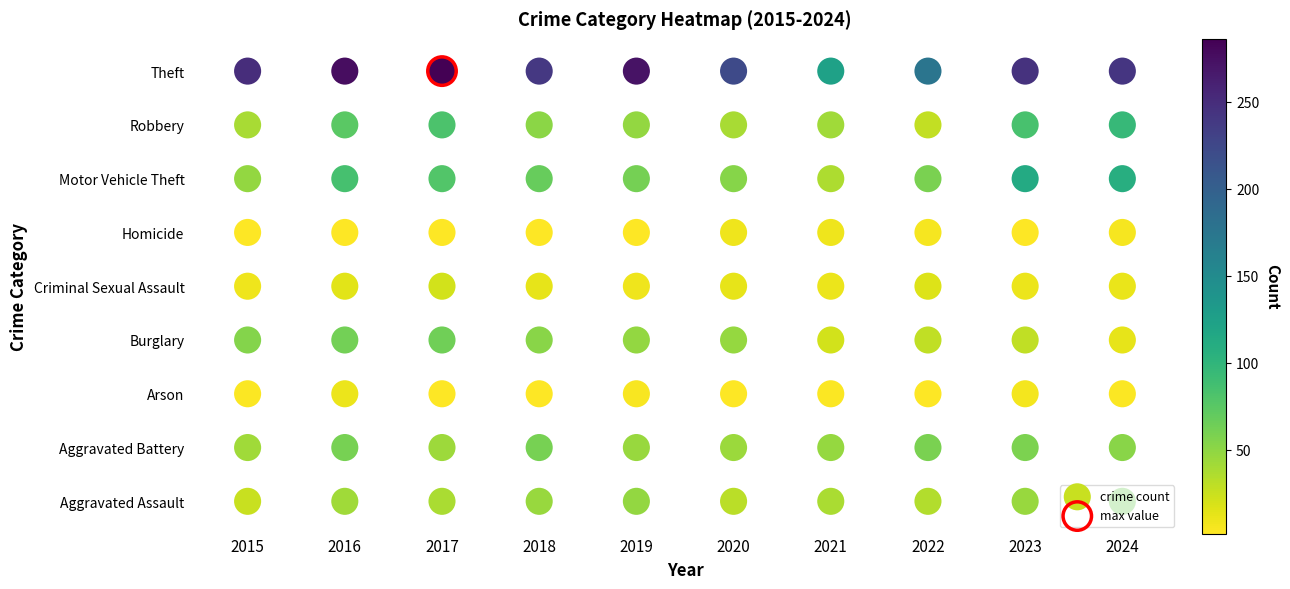

What is the difference between the maximum and second lowest values in the Arson series?

7